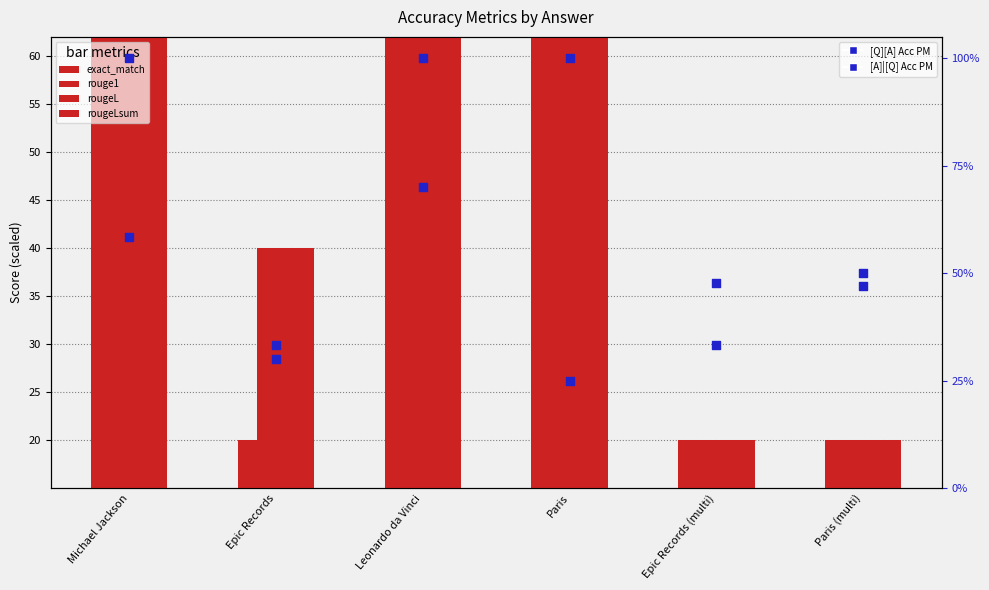

At how many categories does at least one series exceed 92?

3